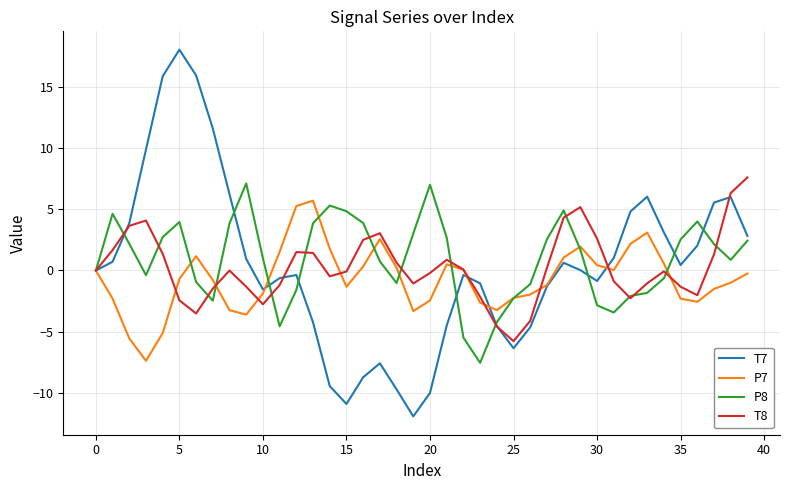

Which series has the largest range (max minus min)?

T7